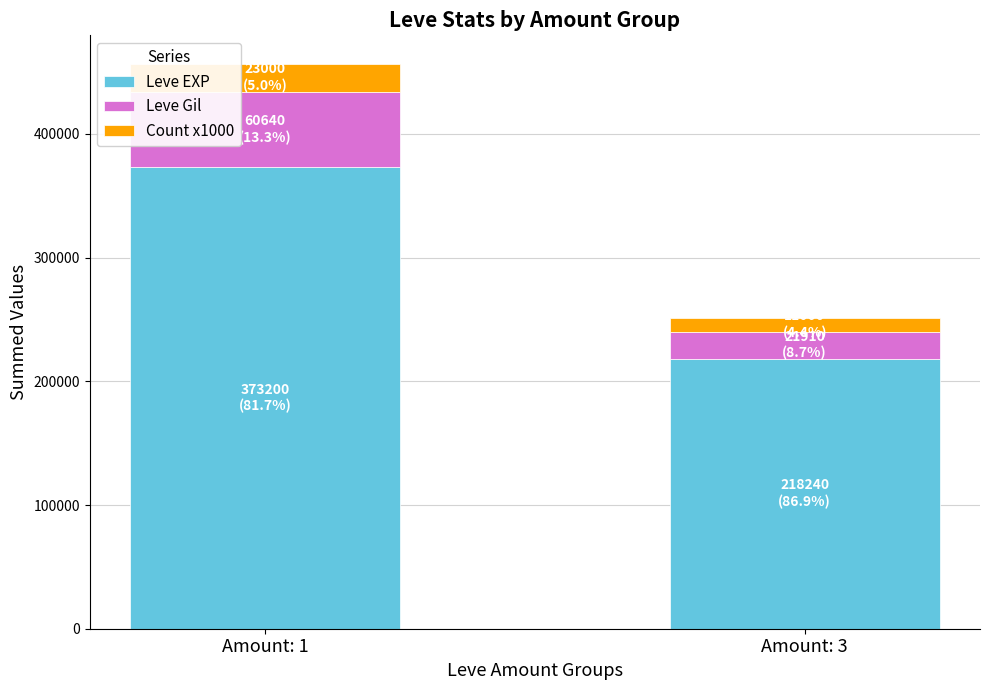

Reading left to right, transcribe the values for Leve EXP.

373200	218240